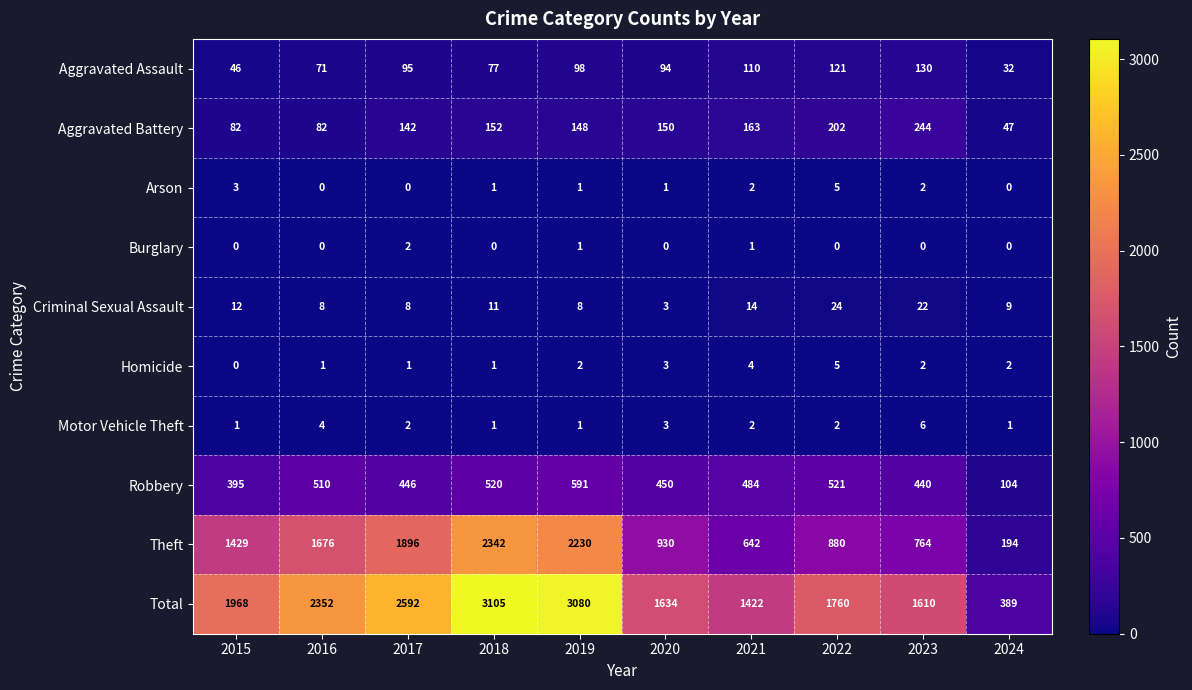

What is the sum of all Homicide values?

21